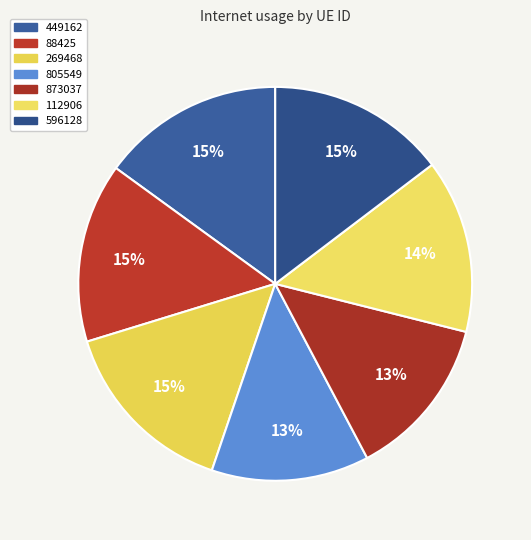

Which has a higher value, 269468 or 805549?

269468